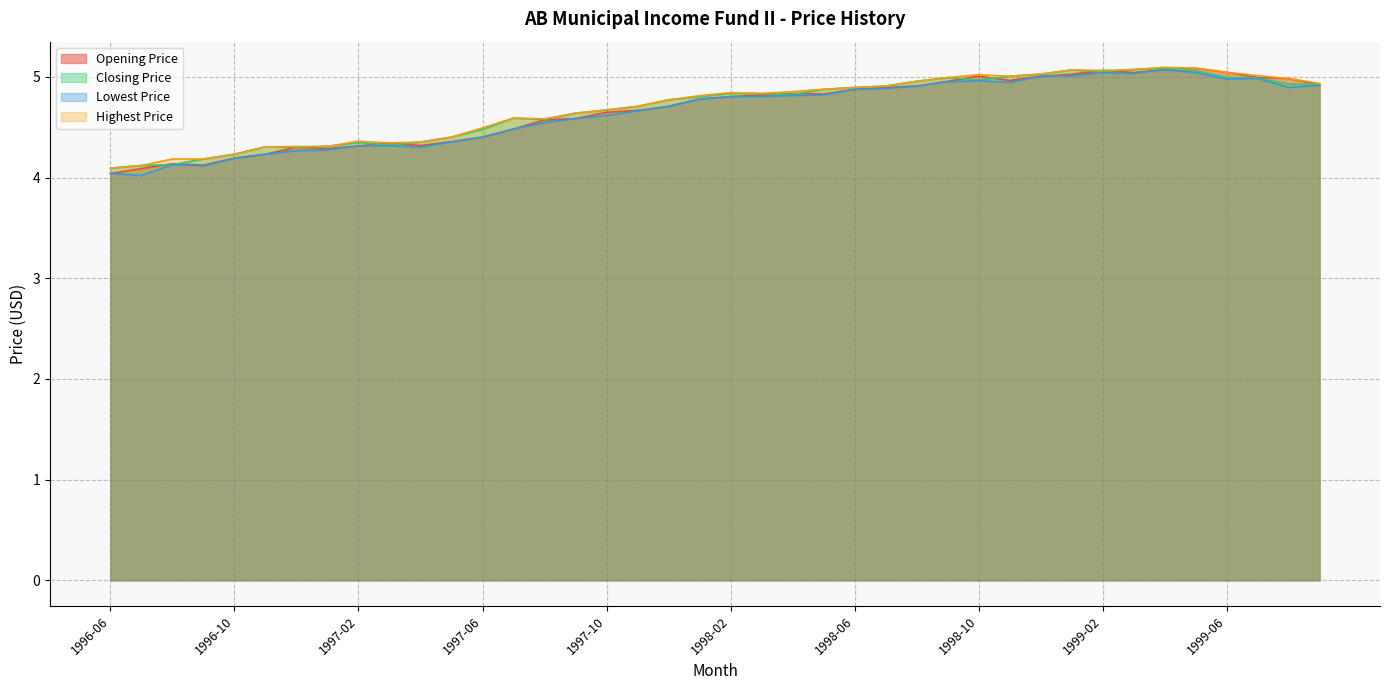

How many data points does each series have?

40